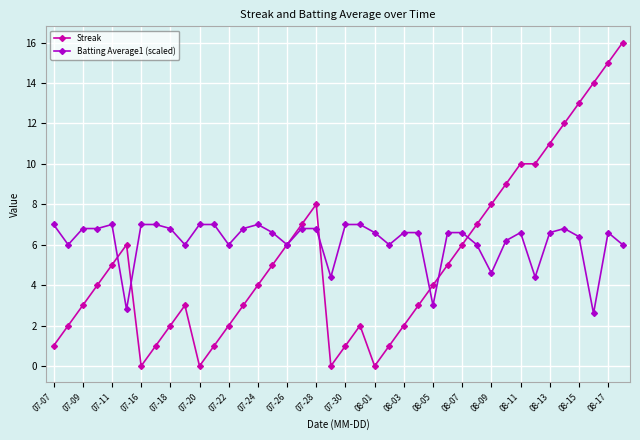

How many series are shown in this chart?

2